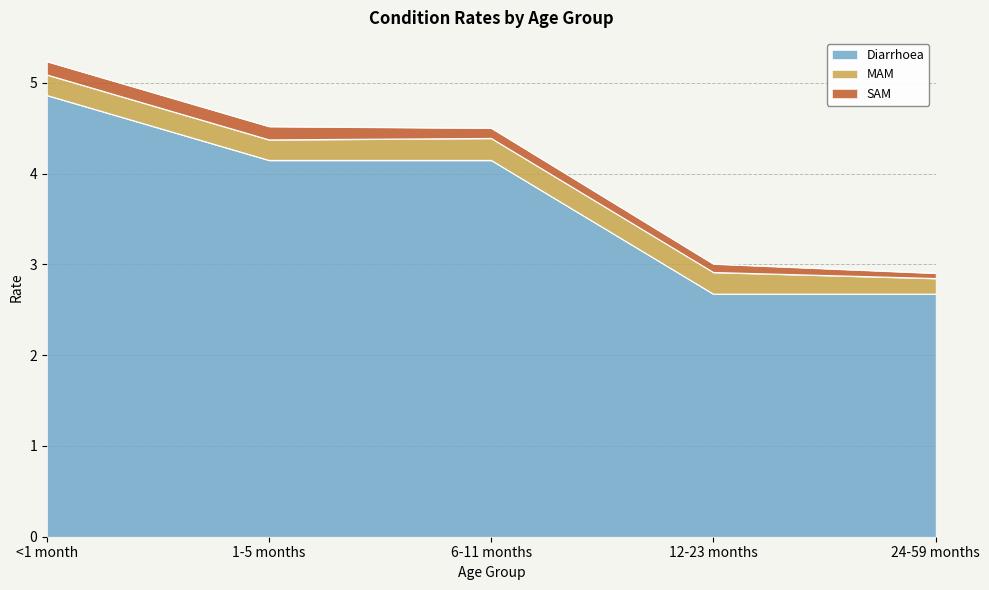

Rank the series at <1 month from lowest to highest value.

SAM, MAM, Diarrhoea